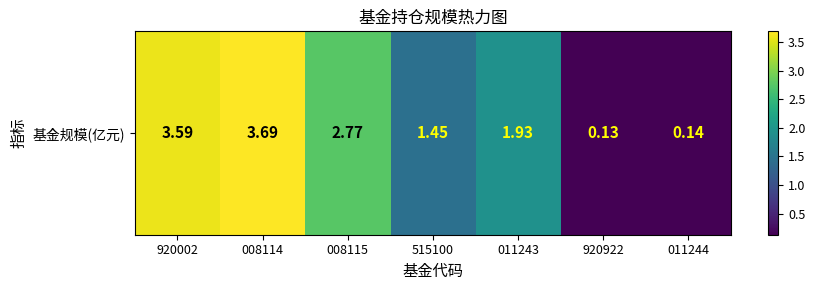

Is it true that the value at 011243 is 1.9?

True